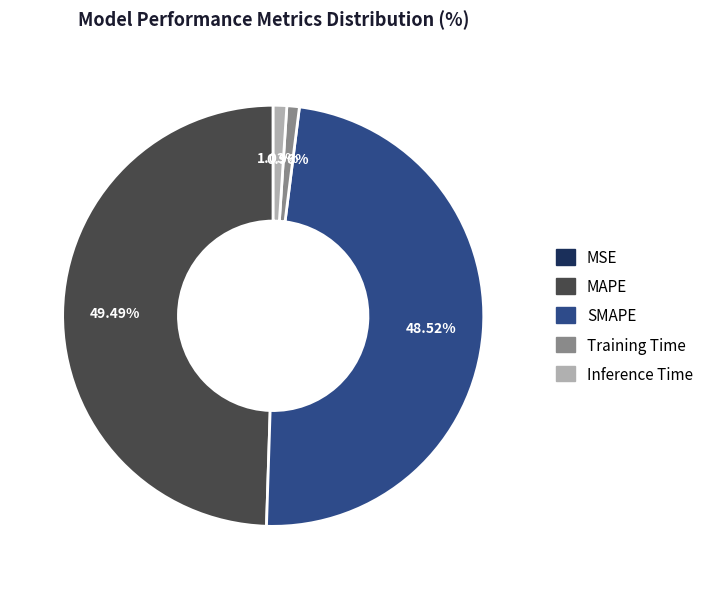

Is there any slice that represents more than half of the pie?

No